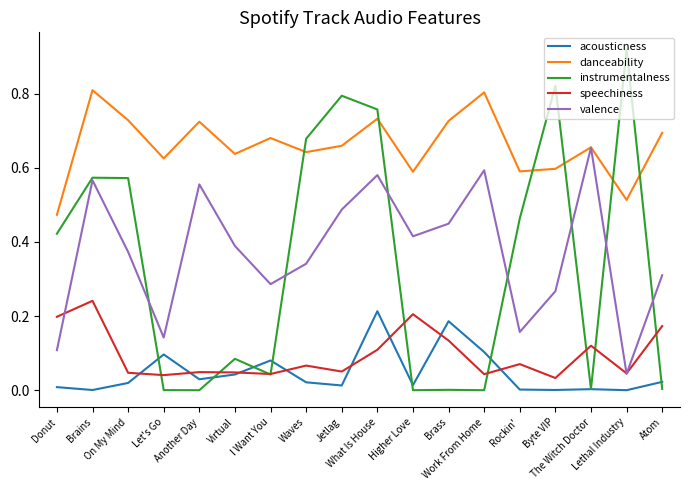

Which series has the largest range (max minus min)?

instrumentalness